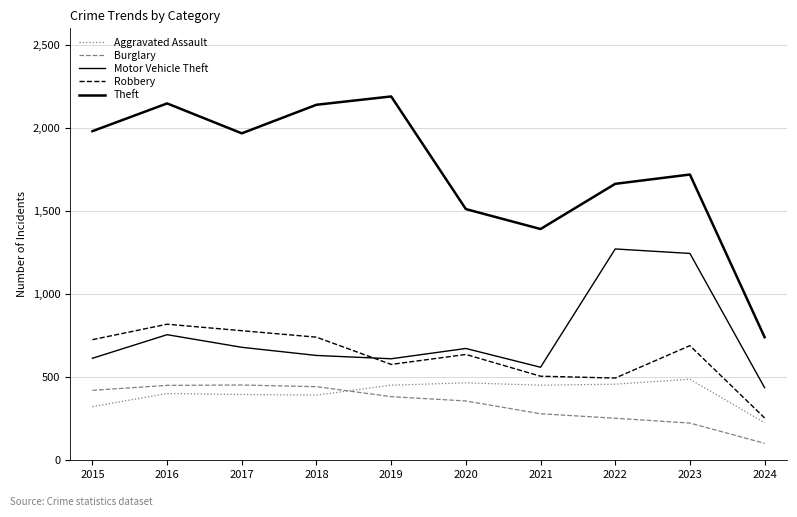

Which series has the largest total across all categories?

Theft